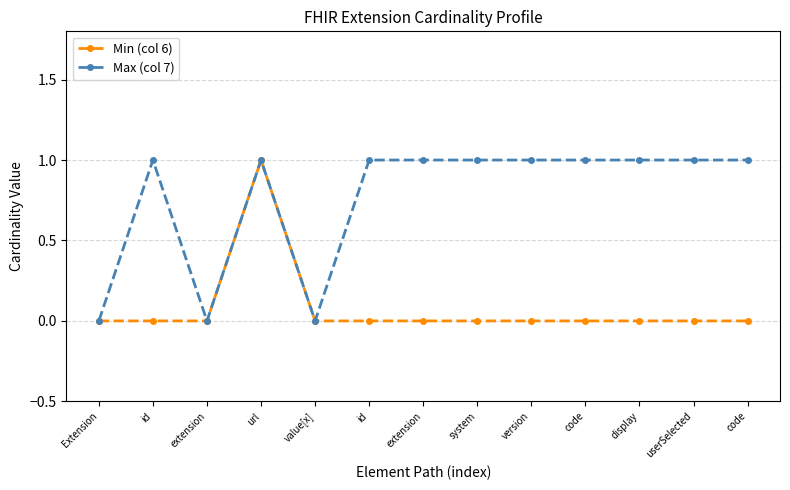

What are all the series names shown in the legend?

Min (col 6), Max (col 7)